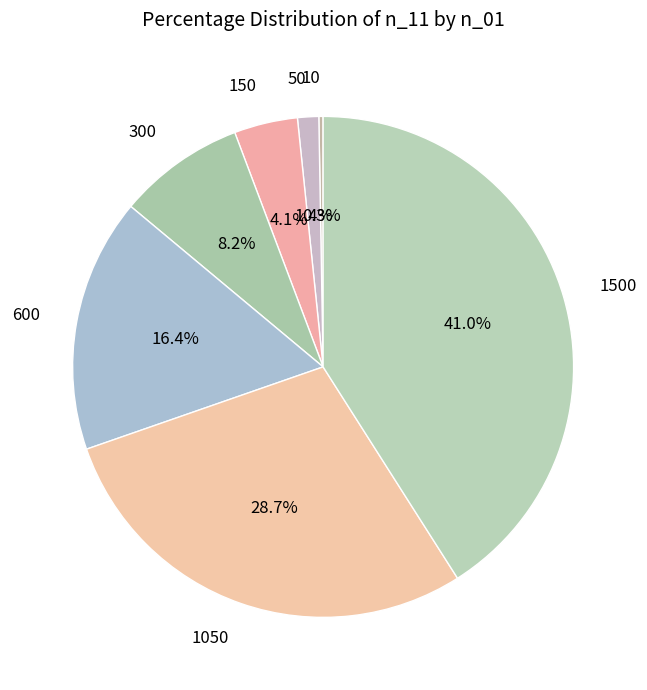

Is the sum of 300 and 50 greater than half?

No